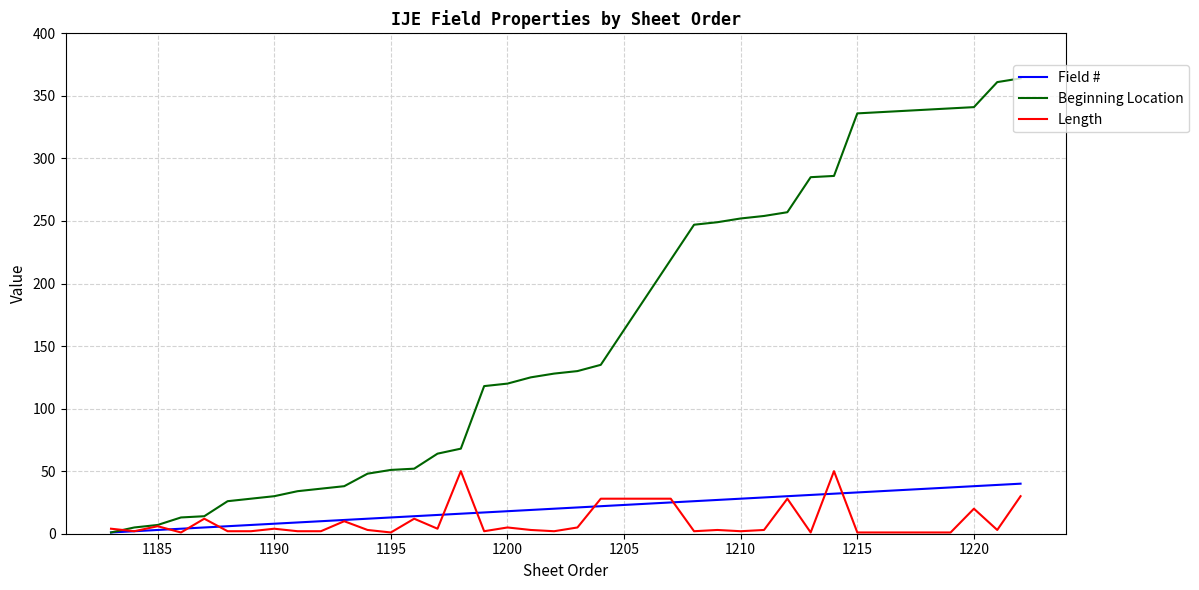

Which series has the largest total across all categories?

Beginning Location